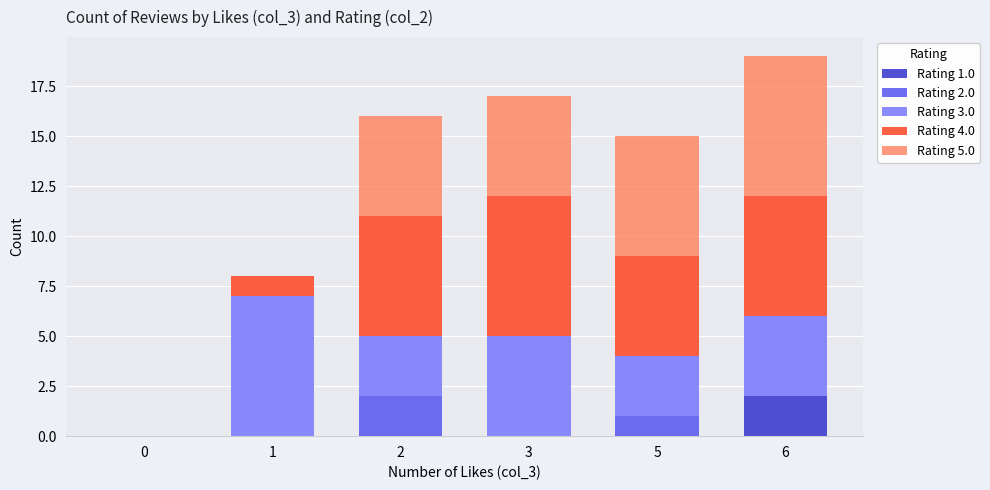

At which category is the sum across all series the highest?

6